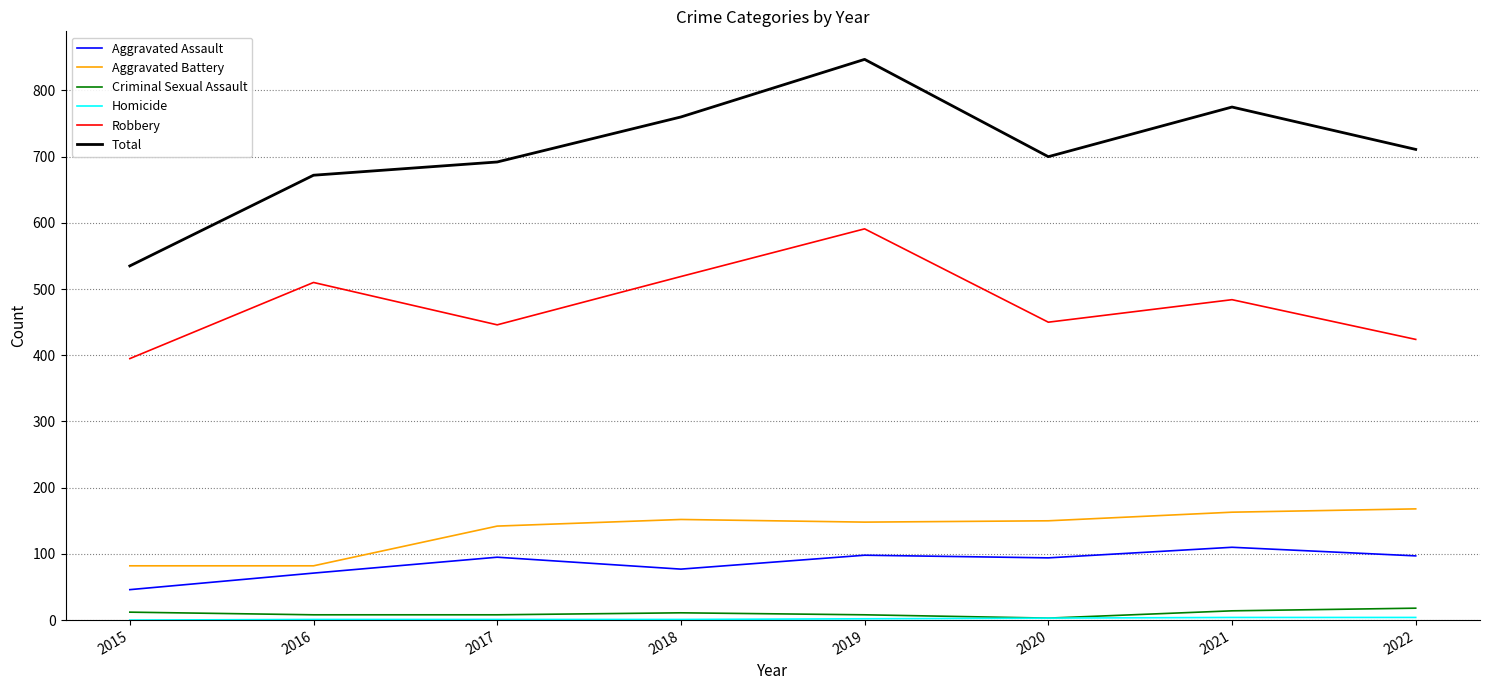

True or false: Robbery has more than 1 interior local peaks.

True